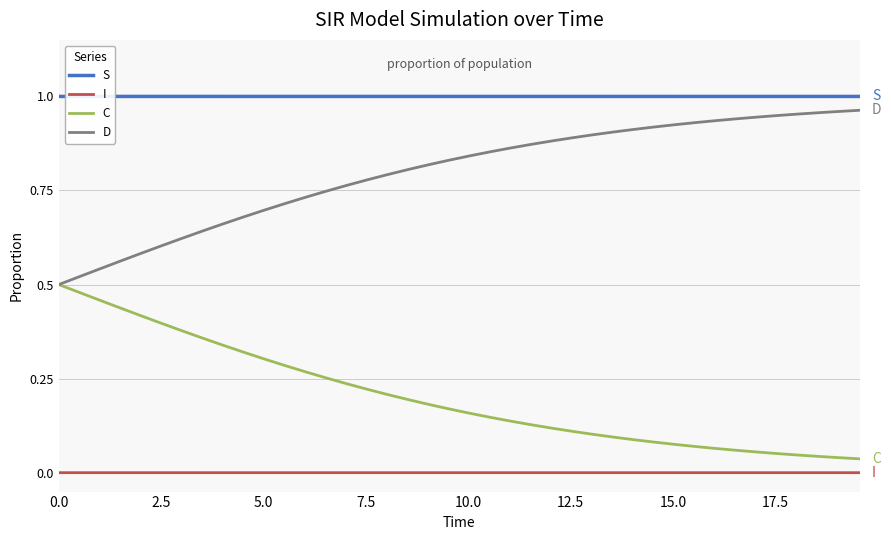

True or false: S and C intersect in this chart.

False